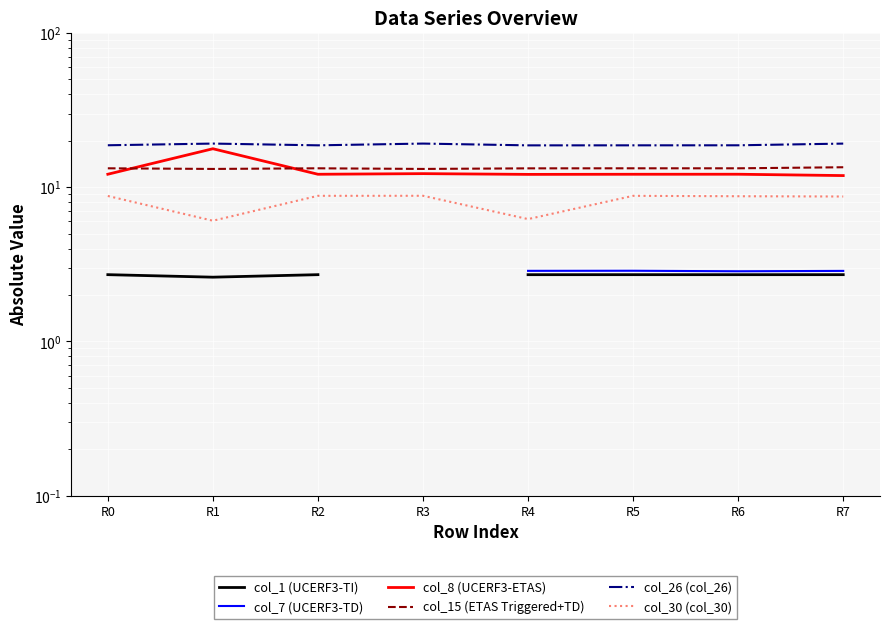

List the labels in order of col_8 (UCERF3-ETAS) value, largest first.

R1, R3, R0, R6, R2, R5, R4, R7